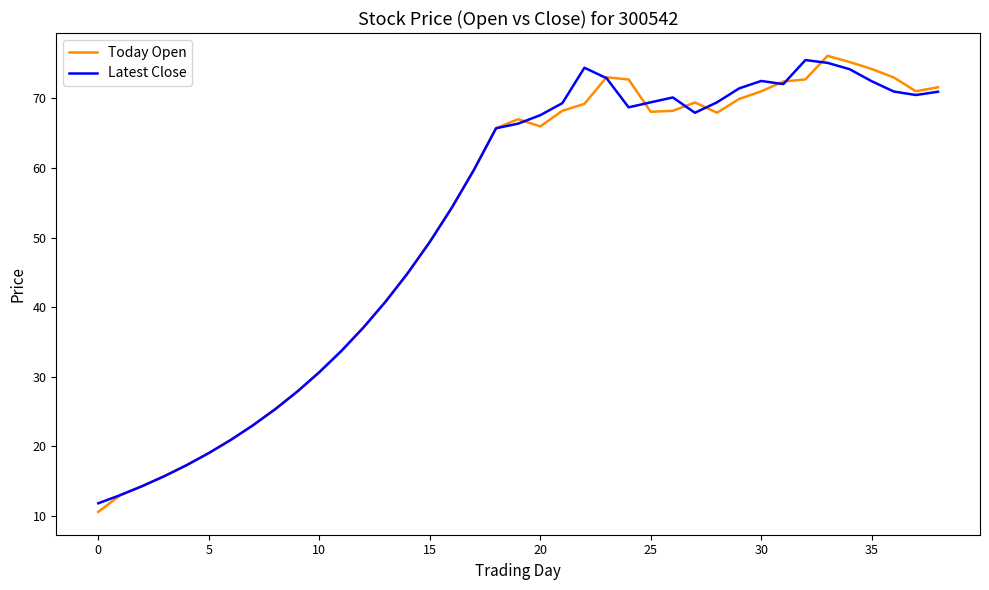

What is the maximum value shown in the chart?

76.1